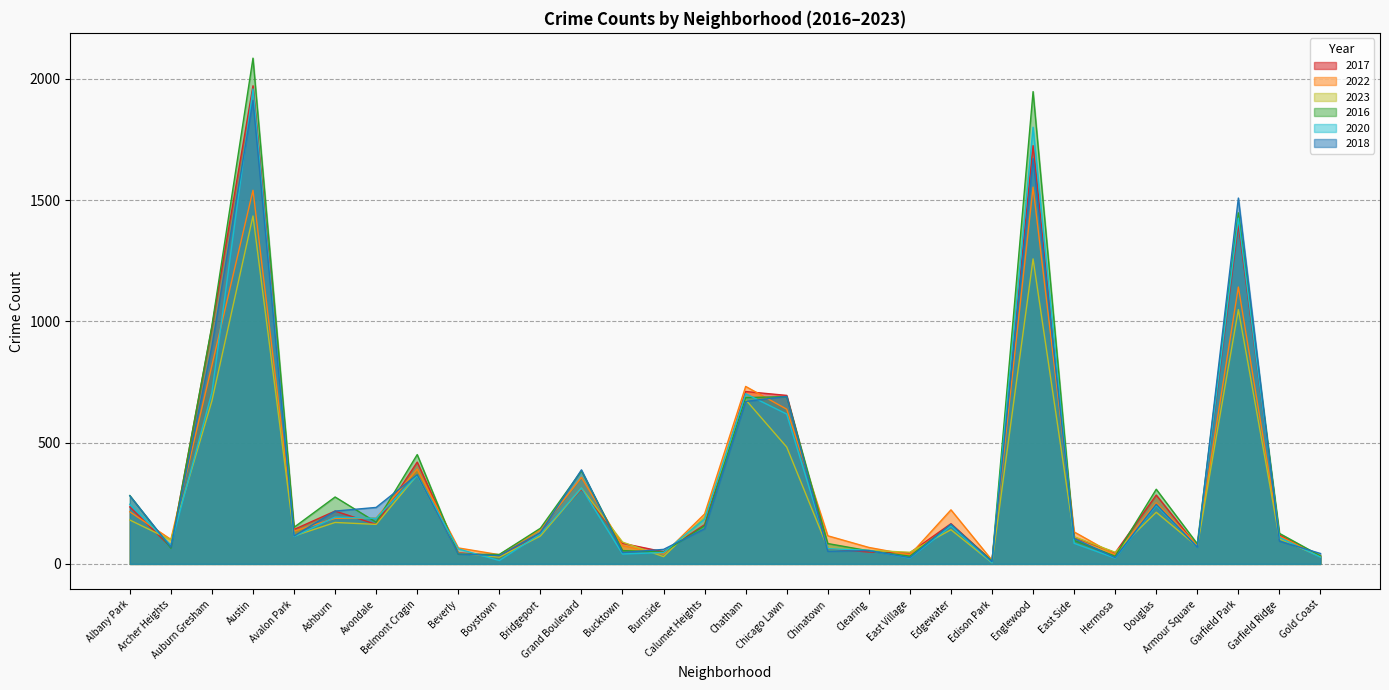

What is the minimum value shown in the chart?

5